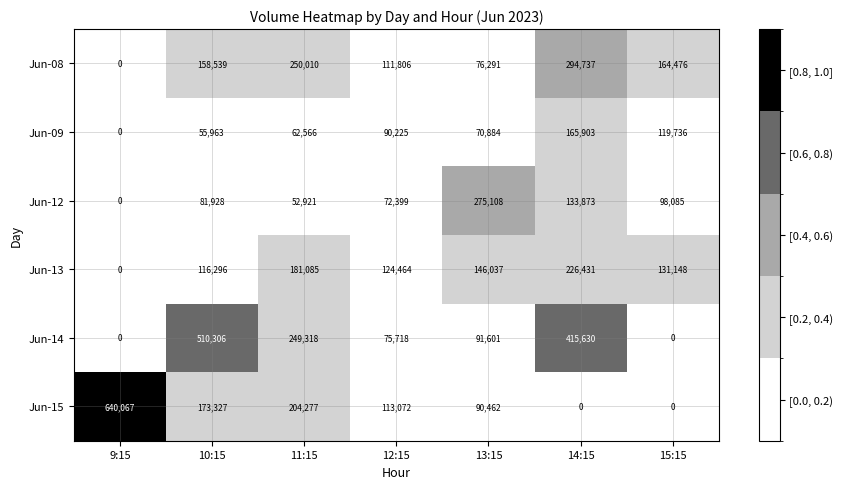

At 11:15, list the series in order from largest to smallest.

Jun-08, Jun-14, Jun-15, Jun-13, Jun-09, Jun-12